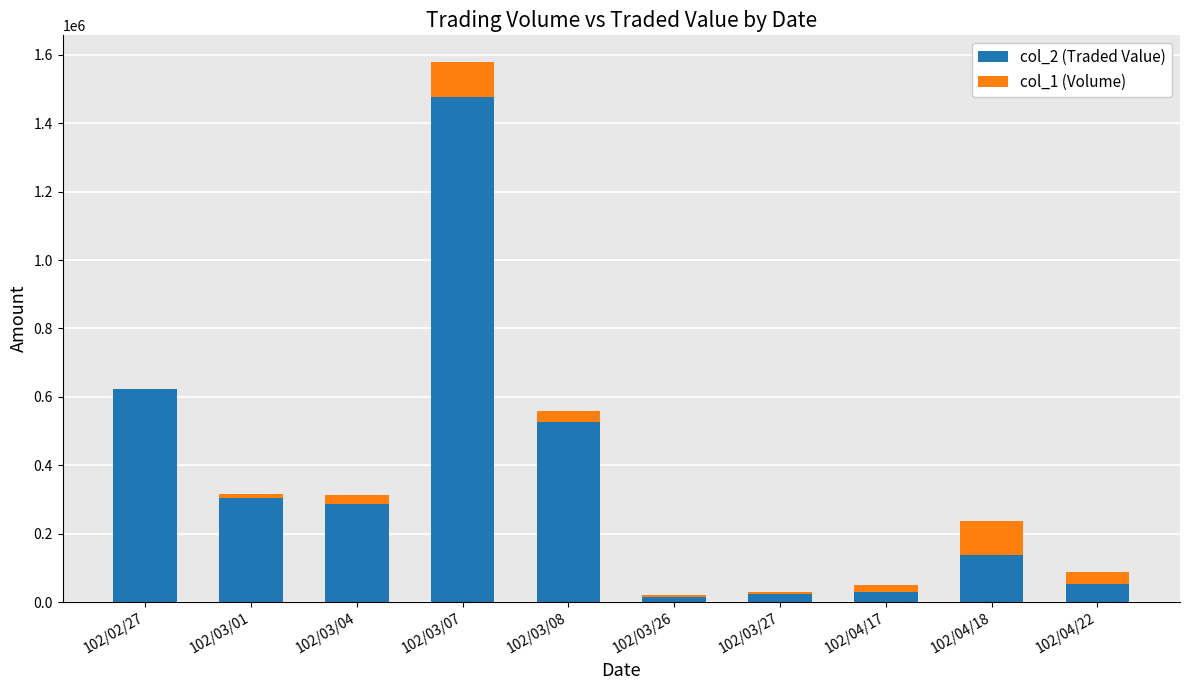

At which category is the sum across all series the highest?

102/03/07